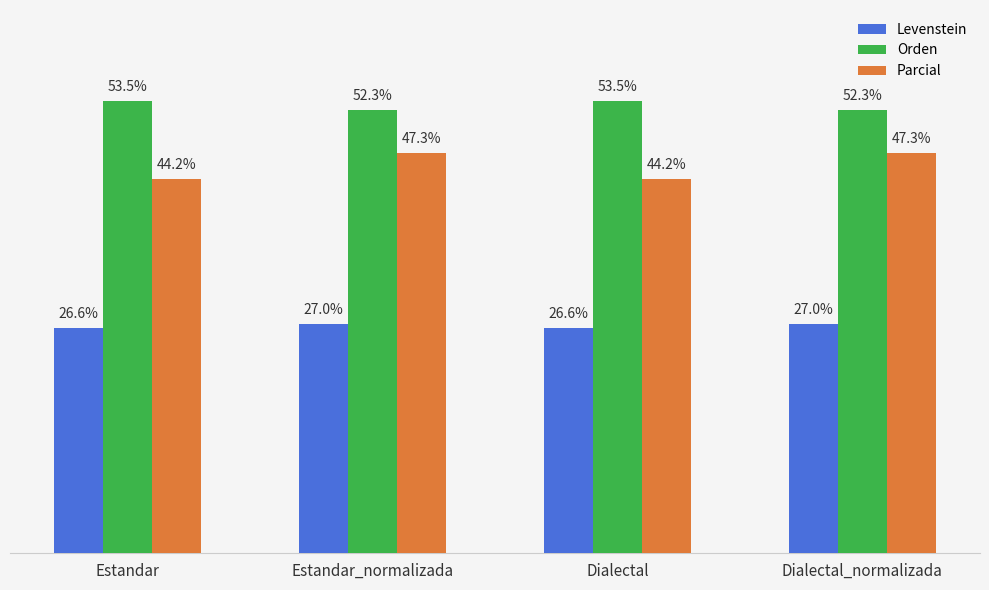

Which series changed the most between Estandar_normalizada and Dialectal?

Parcial